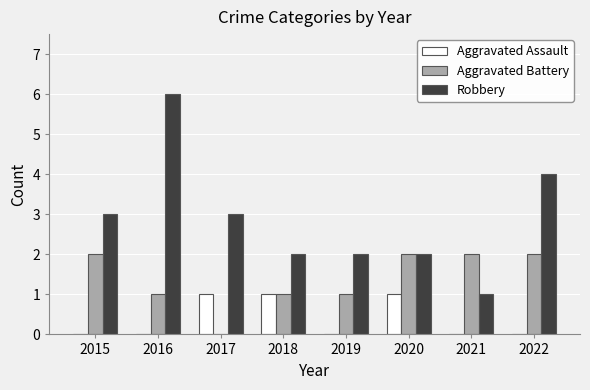

What is the sum of all Aggravated Battery values?

11